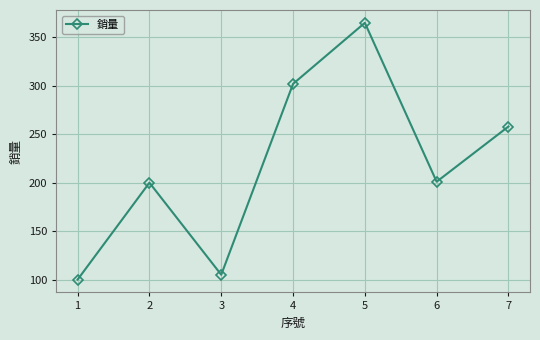

True or false: the data shows 144 at 1.

False